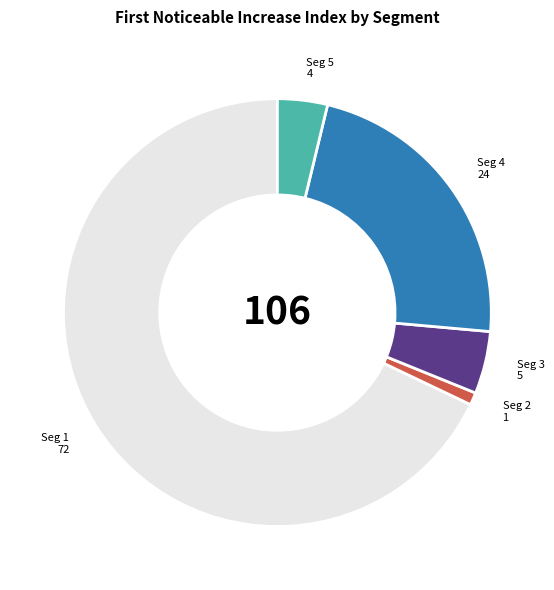

Is there a majority slice in this chart?

Yes